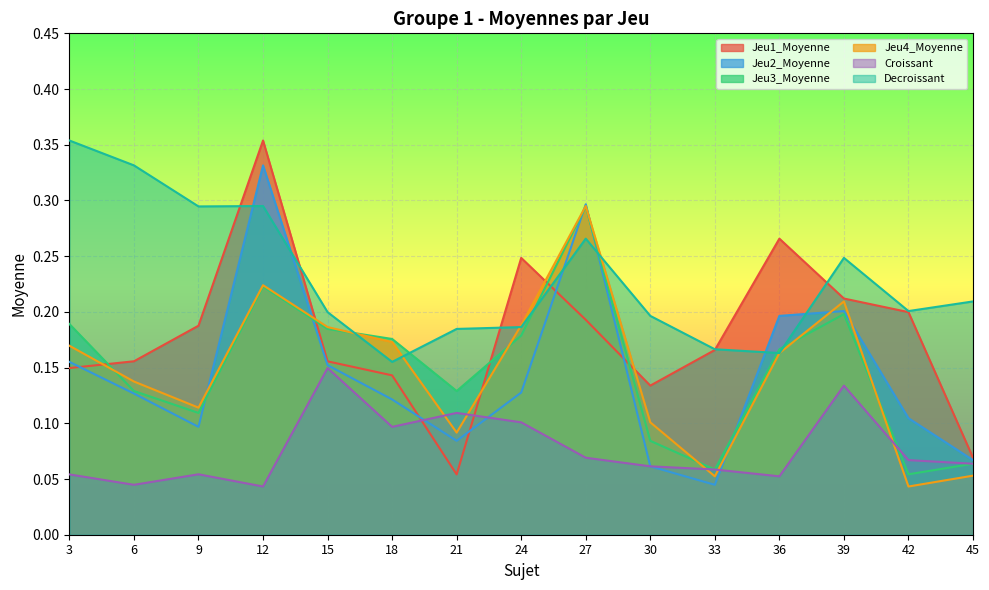

At which category is the sum across all series the highest?

12